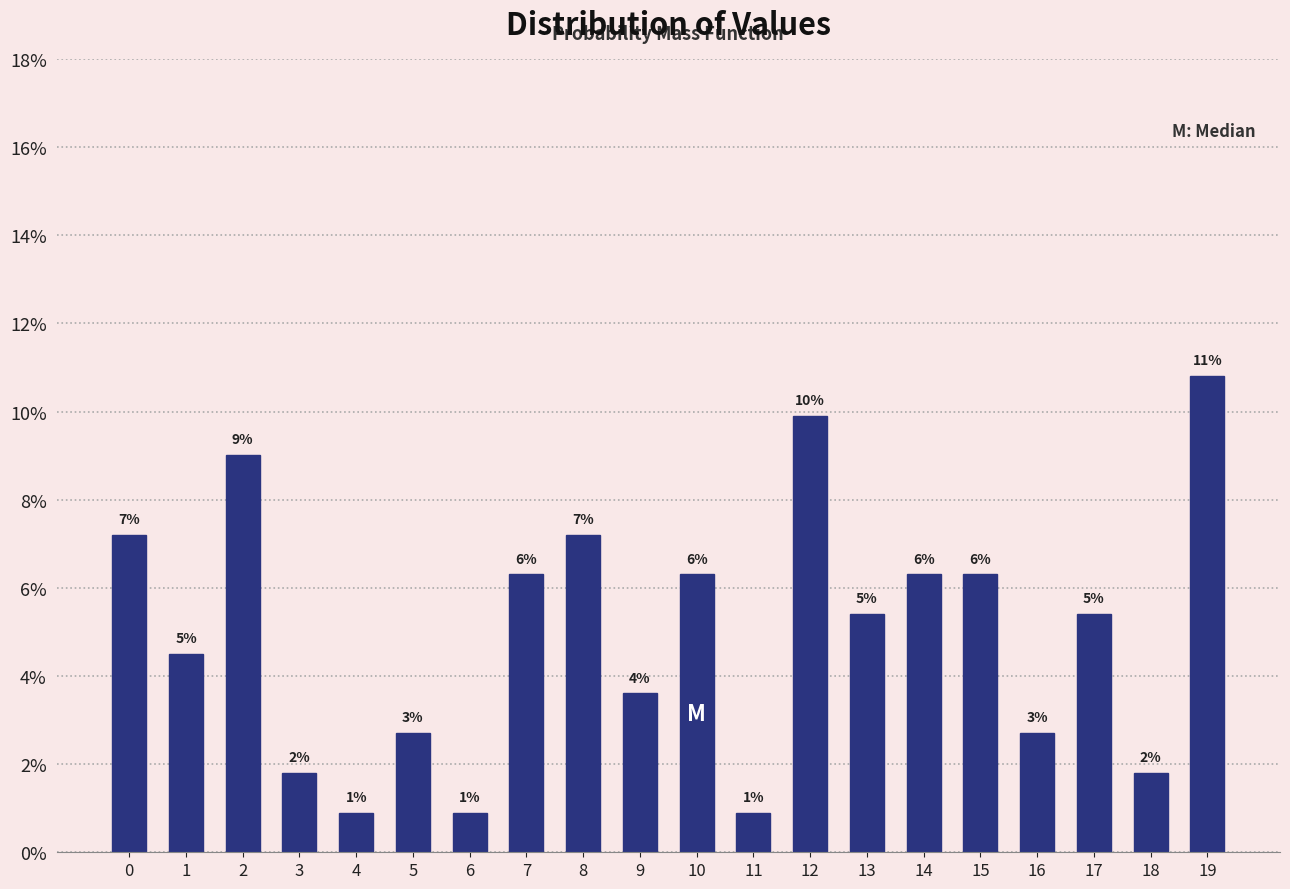

Are the bars horizontal?

No